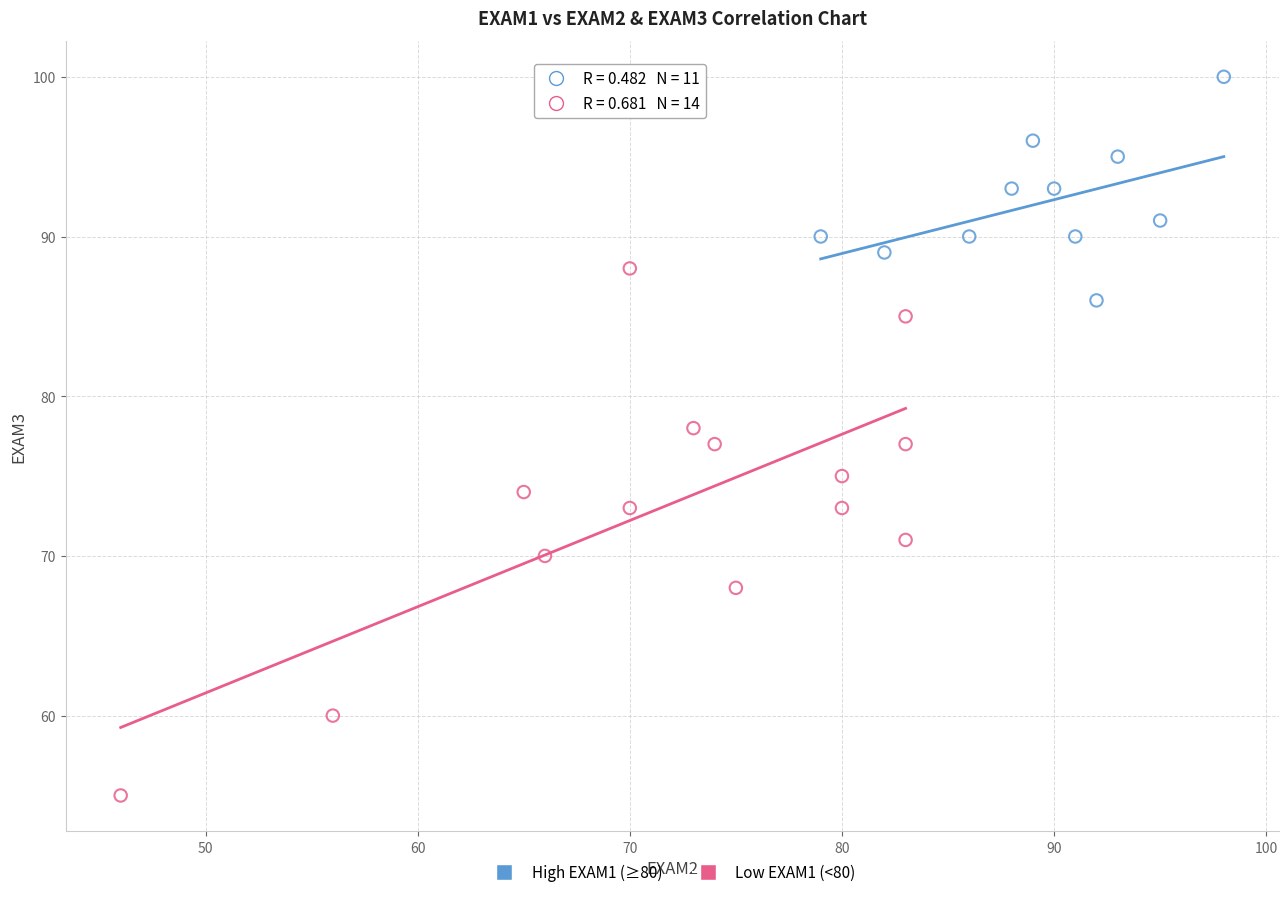

Which series has the widest spread of Y values?

Low EXAM1 (<80)